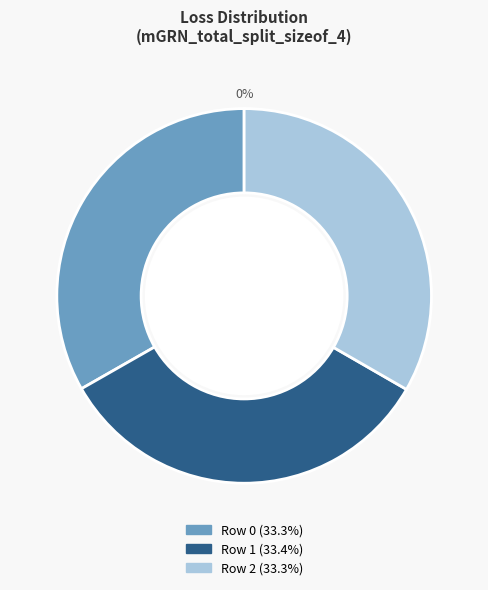

Which category has the biggest portion of the pie?

1